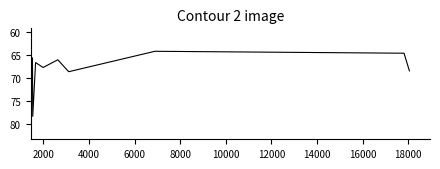

What is the smallest value displayed?

64.2